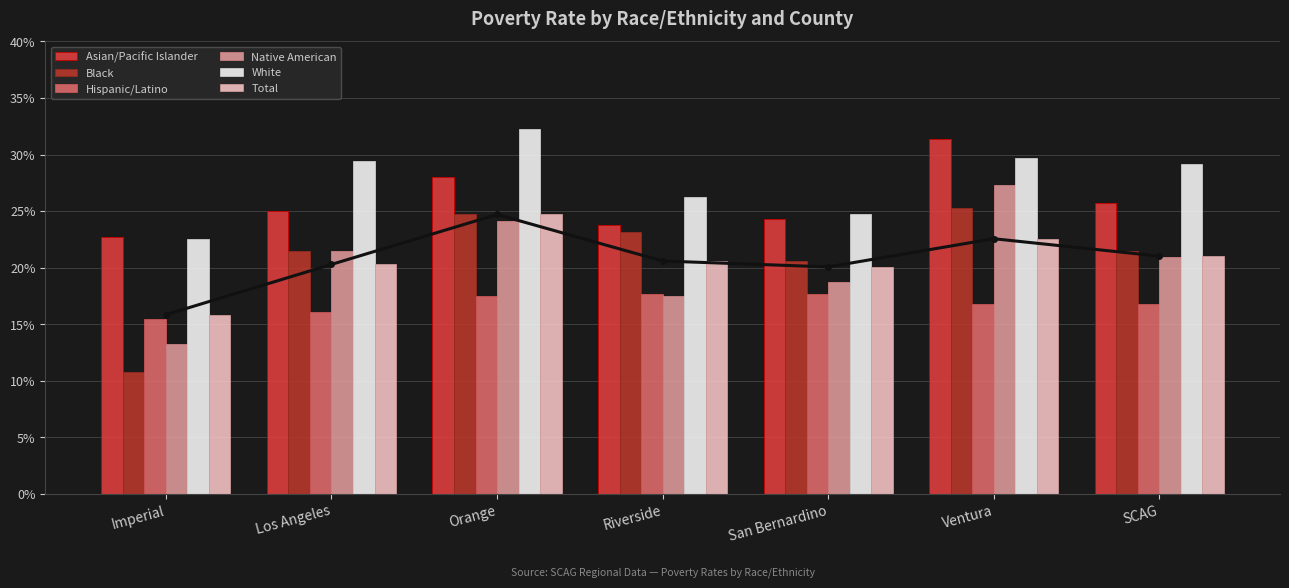

Which series has the largest total across all categories?

White